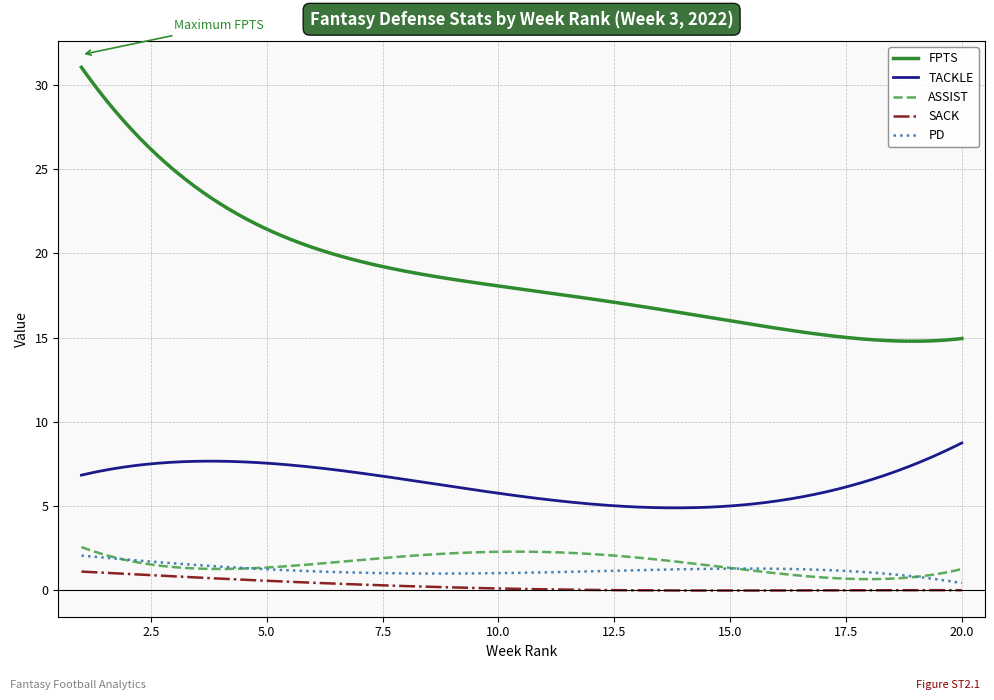

What is the average value of the FPTS series?

18.9